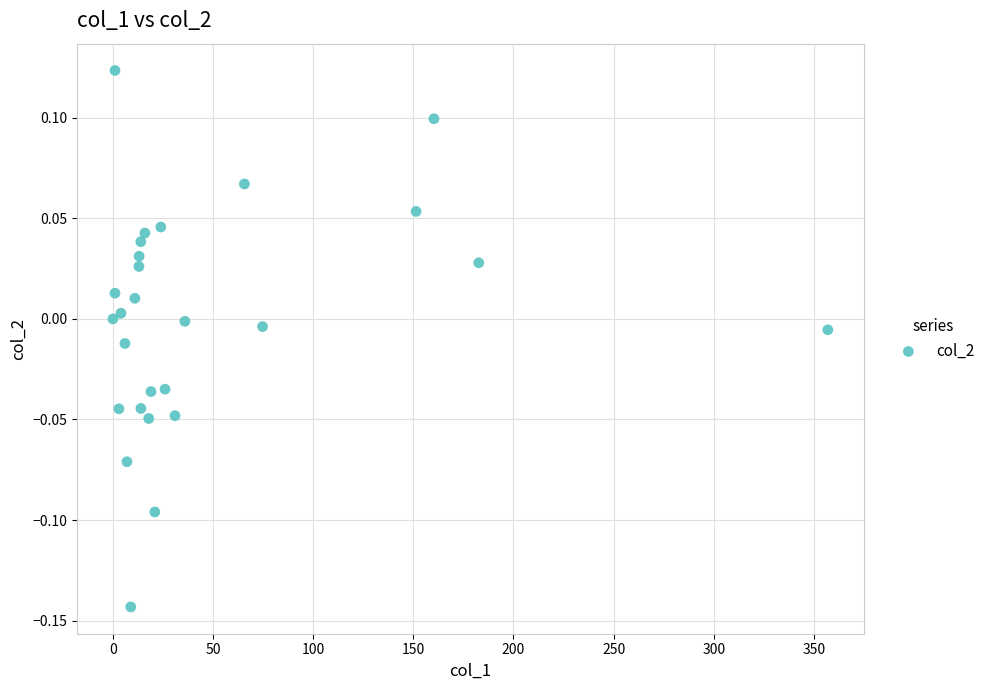

What is the range of X values (max minus min)?

357.0